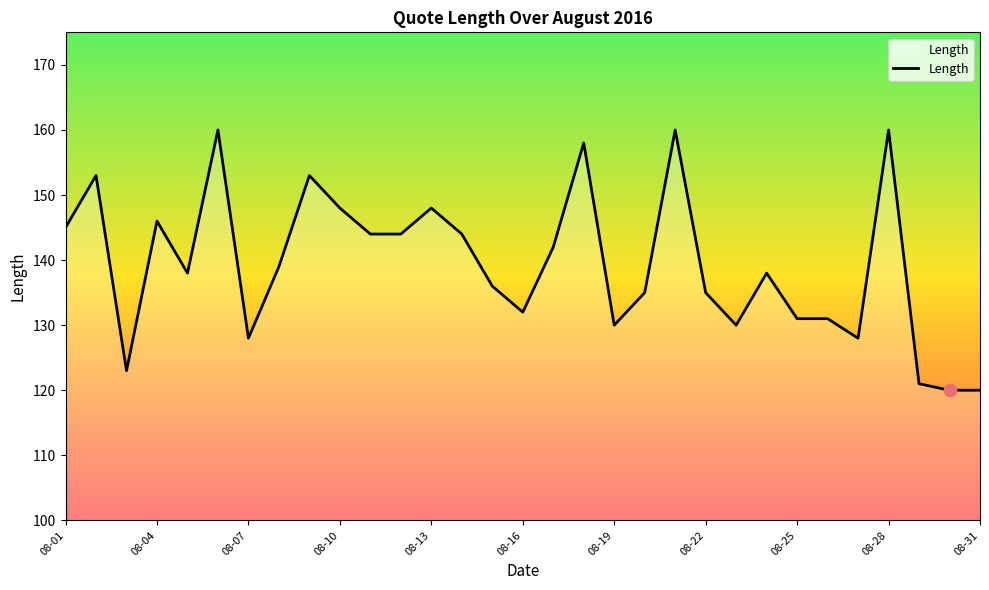

What is the minimum value shown in the chart?

120